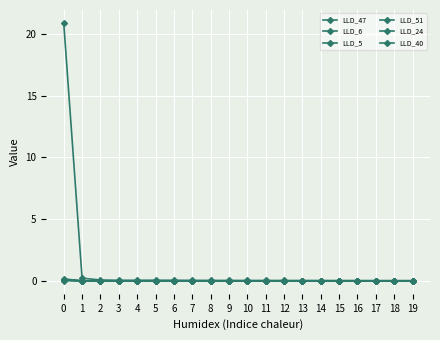

True or false: LLD_51 has a value of -0.0 at 4.

True